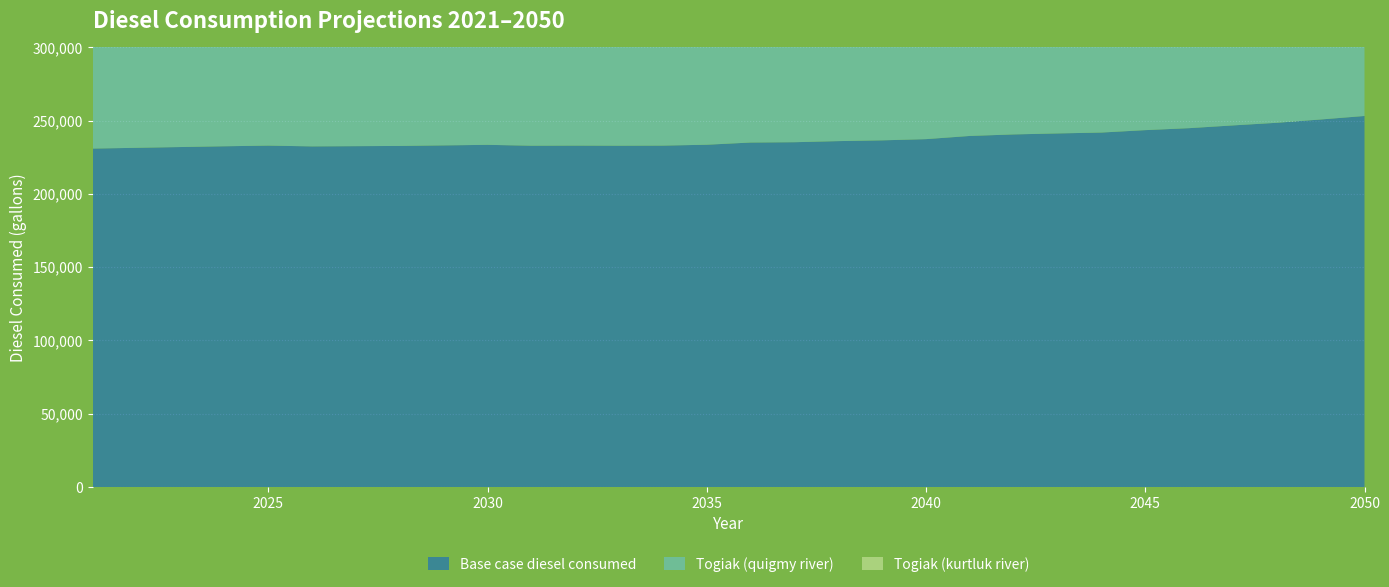

Reading left to right, transcribe all the data shown in this chart.

Base case diesel consumed: 2021=230932.6	2022=231456.8	2023=231981.0	2024=232505.1	2025=232954.4	2026=232430.3	2027=232580.0	2028=232729.8	2029=233104.2	2030=233478.6	2031=232879.5	2032=232954.4	2033=232879.5	2034=232954.4	2035=233553.5	2036=235051.1	2037=235275.7	2038=236024.5	2039=236548.7	2040=237372.4	2041=239543.9	2042=240592.3	2043=241266.2	2044=241865.2	2045=243512.6	2046=244860.5	2047=246732.5	2048=248529.6	2049=250776.1	2050=253172.3
Togiak (quigmy river): 2021=91720.4	2022=92244.5	2023=92768.7	2024=93292.9	2025=93742.1	2026=93218.0	2027=93367.7	2028=93517.5	2029=93891.9	2030=94266.3	2031=93667.3	2032=93742.1	2033=93667.3	2034=93742.1	2035=94341.2	2036=95838.8	2037=96063.4	2038=96812.3	2039=97336.4	2040=98160.1	2041=100331.7	2042=101380.0	2043=102053.9	2044=102653.0	2045=104300.3	2046=105648.2	2047=107520.2	2048=109317.4	2049=111563.8	2050=113960.0
Togiak (kurtluk river): 2021=121367.4	2022=121891.6	2023=122415.7	2024=122939.9	2025=123389.2	2026=122865.0	2027=123014.8	2028=123164.6	2029=123539.0	2030=123913.4	2031=123314.3	2032=123389.2	2033=123314.3	2034=123389.2	2035=123988.2	2036=125485.9	2037=125710.5	2038=126459.3	2039=126983.5	2040=127807.2	2041=129978.7	2042=131027.0	2043=131701.0	2044=132300.0	2045=133947.4	2046=135295.3	2047=137167.3	2048=138964.4	2049=141210.8	2050=143607.0